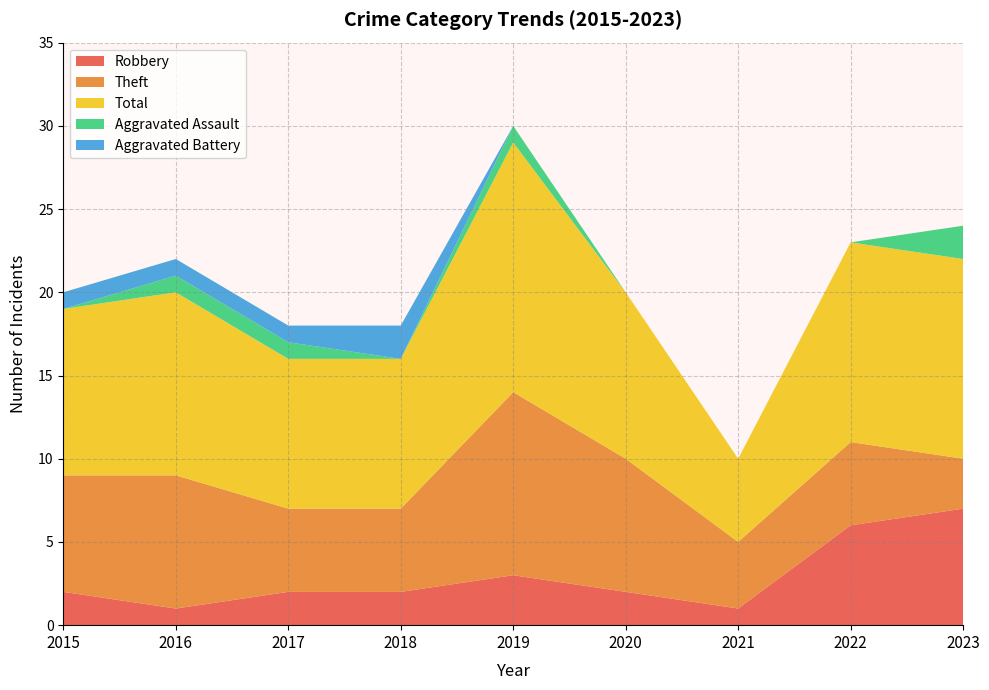

How many interior local peaks does the Aggravated Battery series have?

1